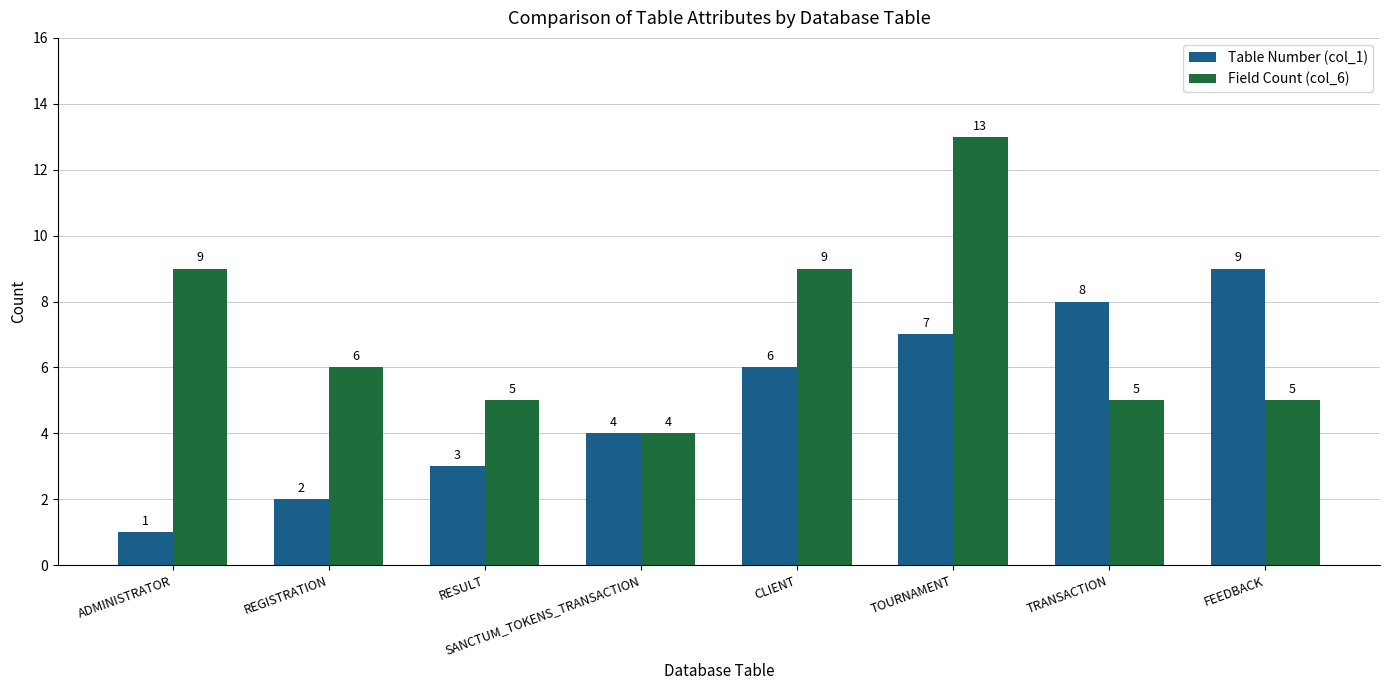

At which category is the sum across all series the highest?

TOURNAMENT